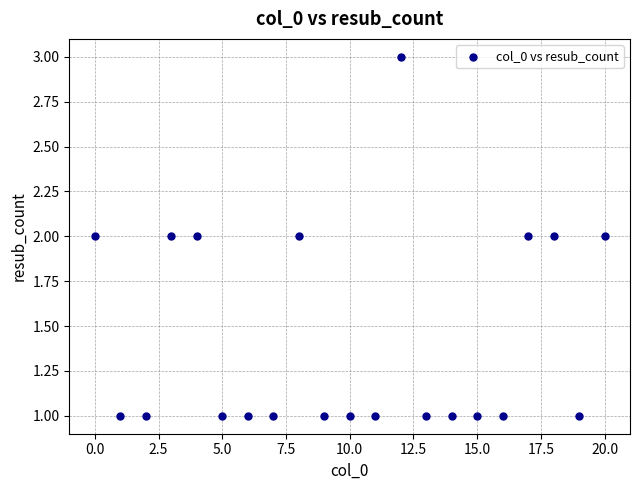

What is the range of X values (max minus min)?

20